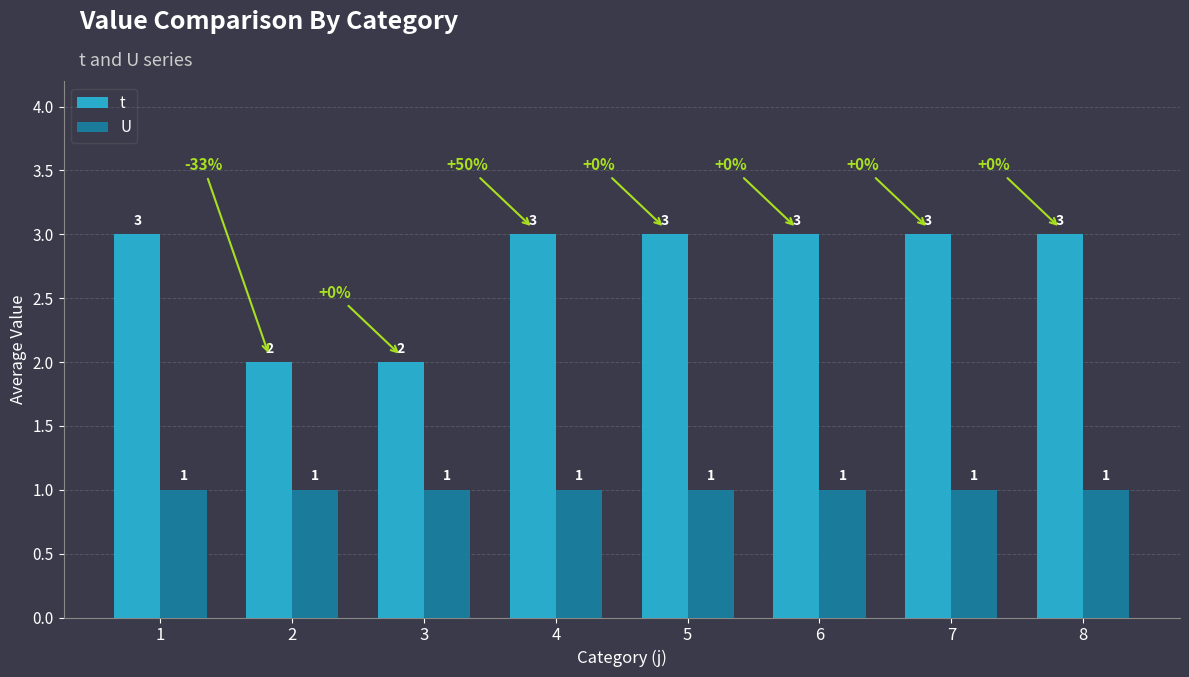

What is the value of the t bar at the 6th from the left?

3